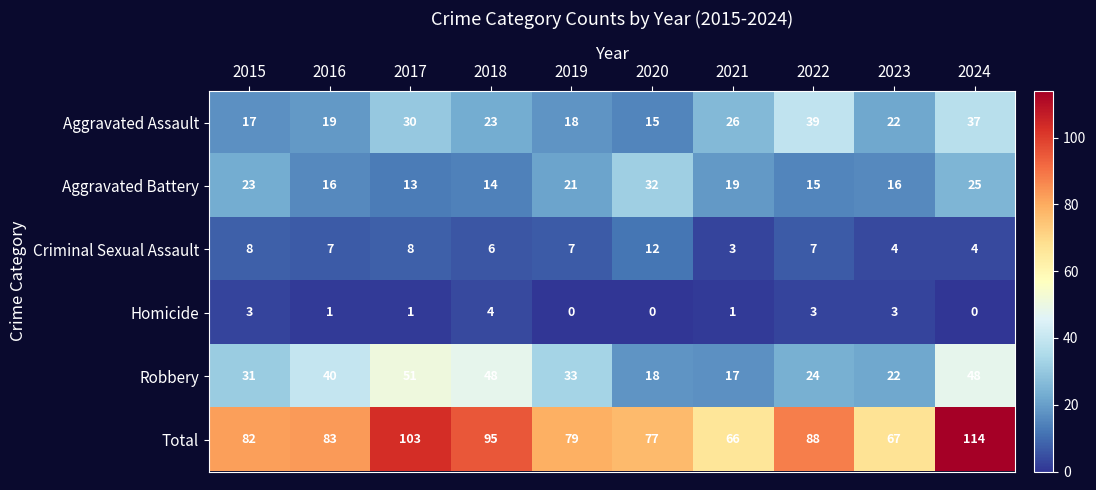

Is it true that Aggravated Assault equals 6 at 2023?

False